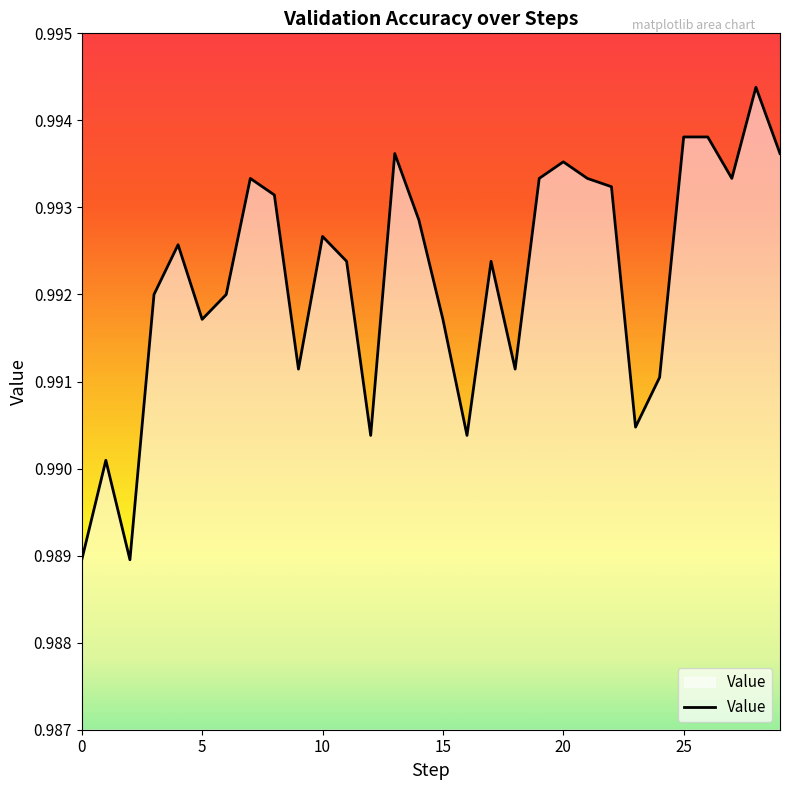

Count the number of categories in the chart.

30